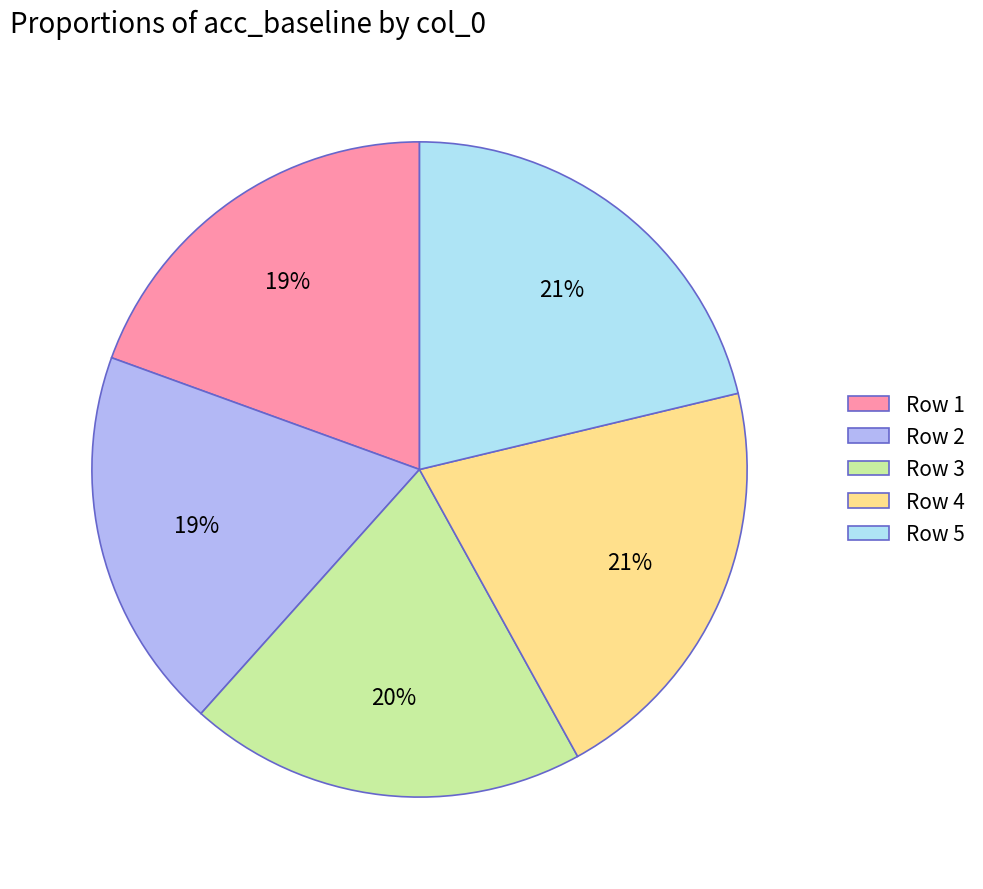

Do Row 1 and Row 5 together represent more than half of the pie?

No